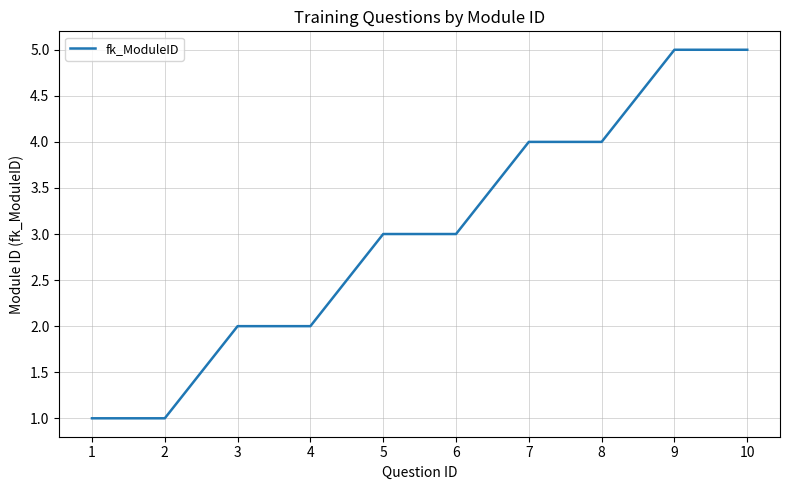

What is the difference between the maximum and minimum values?

4